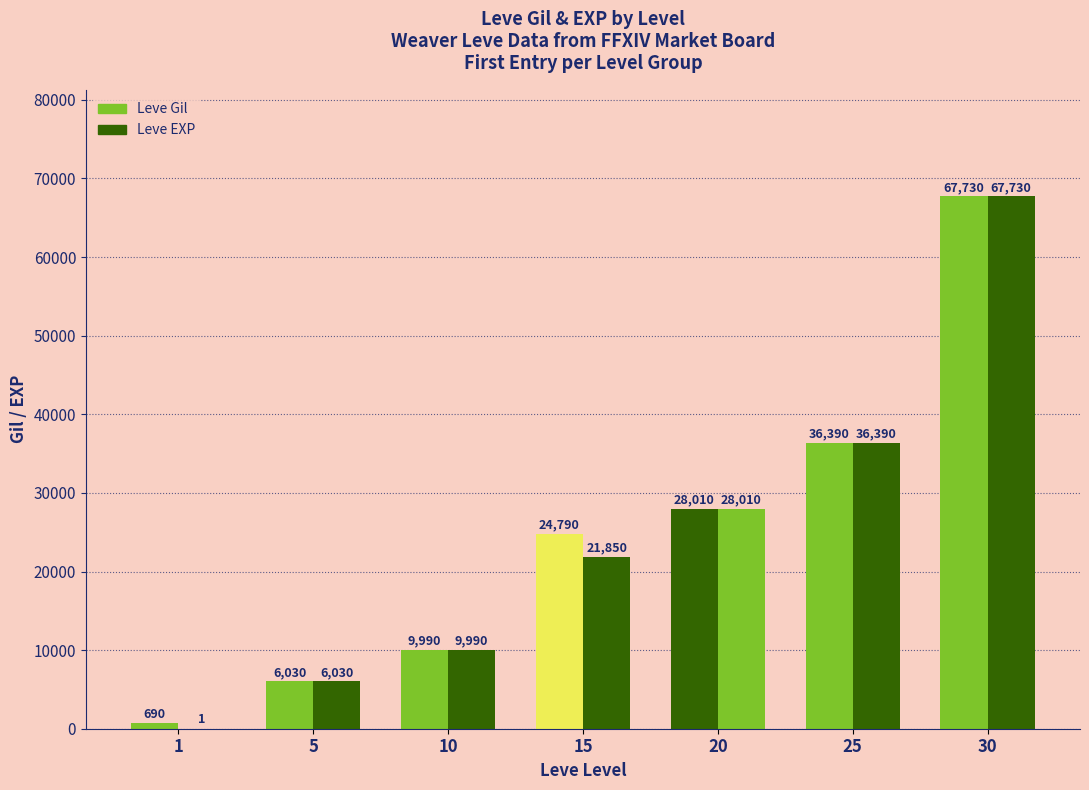

Are the bars grouped side by side (vs. stacked)?

Yes